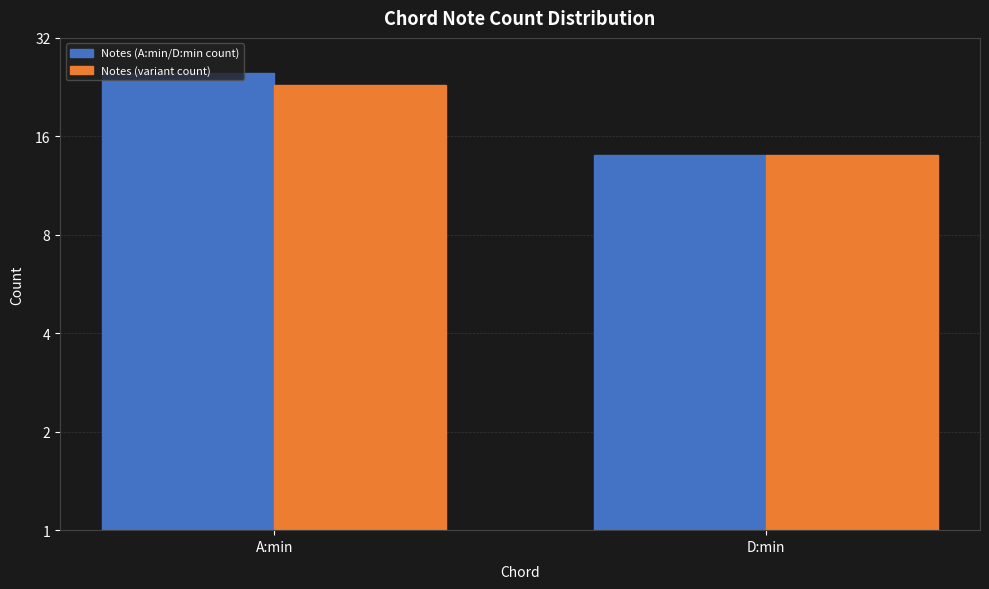

List the labels in order of Notes (A:min/D:min count) value, largest first.

A:min, D:min